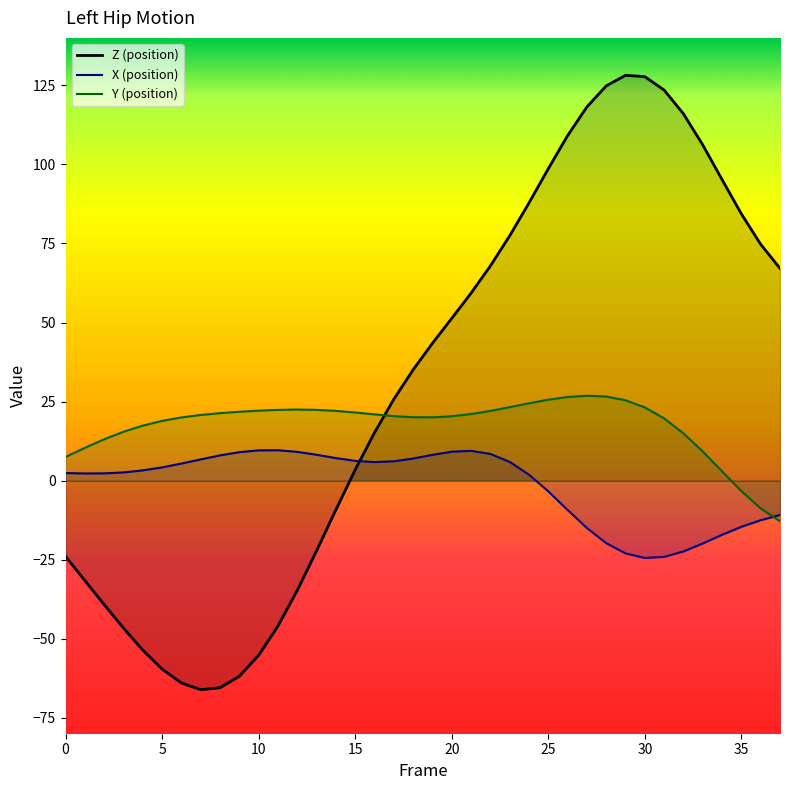

How many distinct data groups are displayed?

3